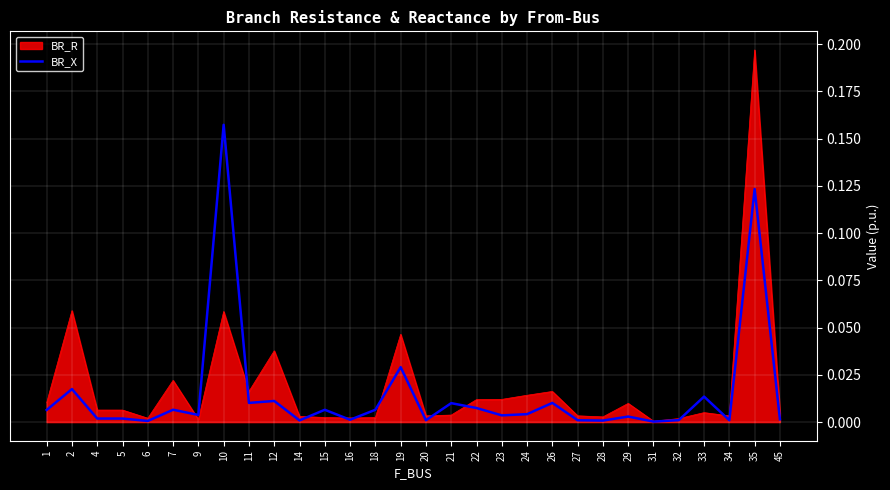

At which label does BR_R reach its peak?

35